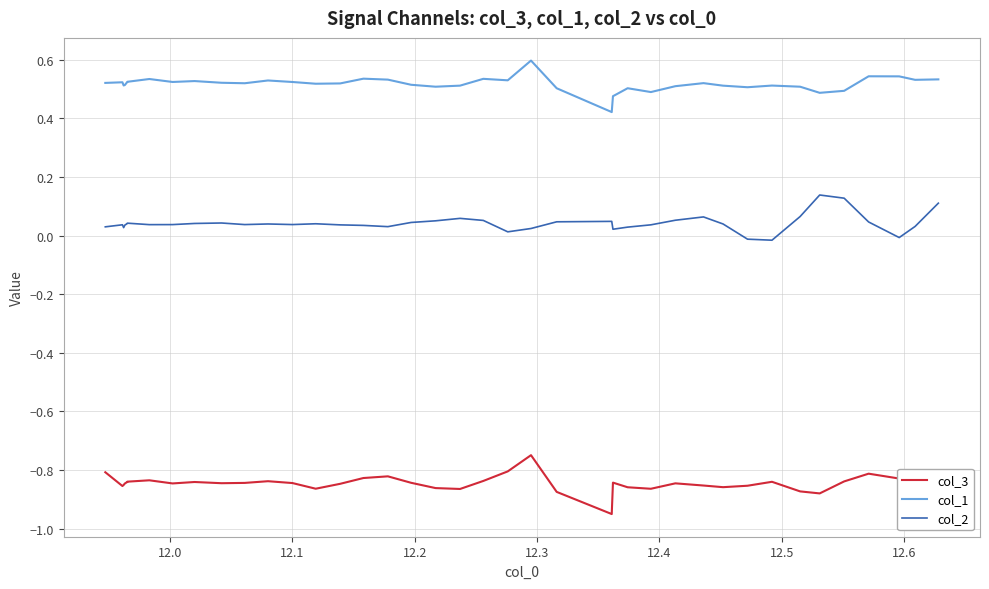

List the series in order of their overall mean, lowest first.

col_3, col_2, col_1